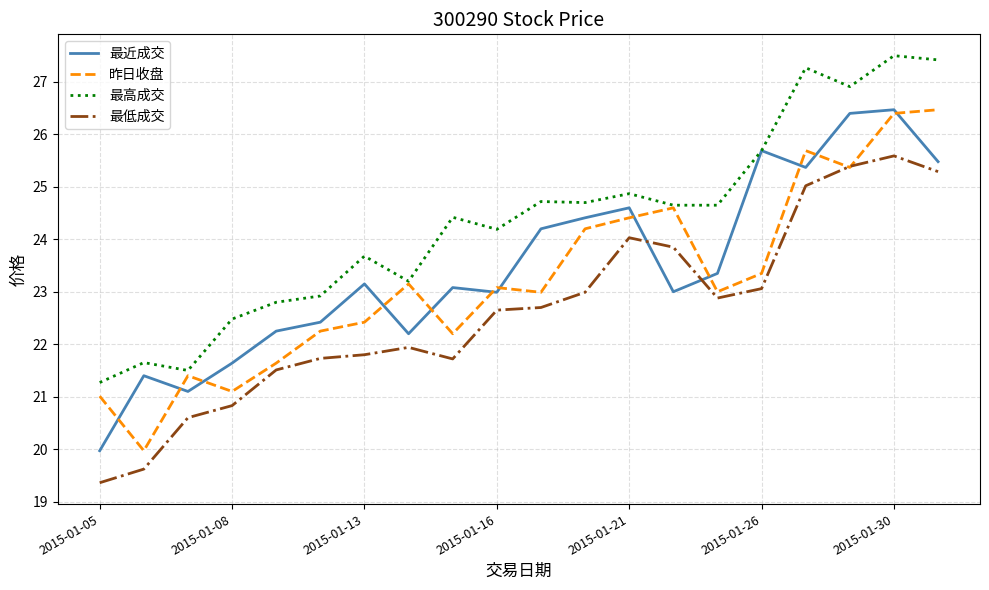

What is the minimum value shown in the chart?

19.4